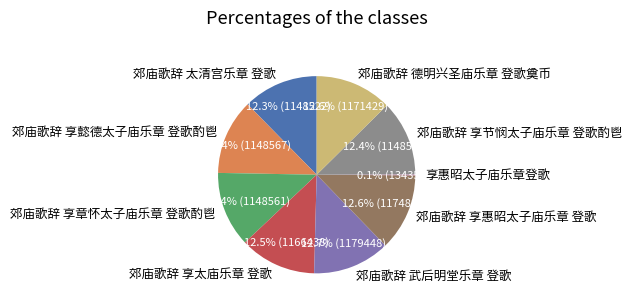

The 郊庙歌辞 享太庙乐章 登歌 slice represents 23% of the pie. True or false?

False